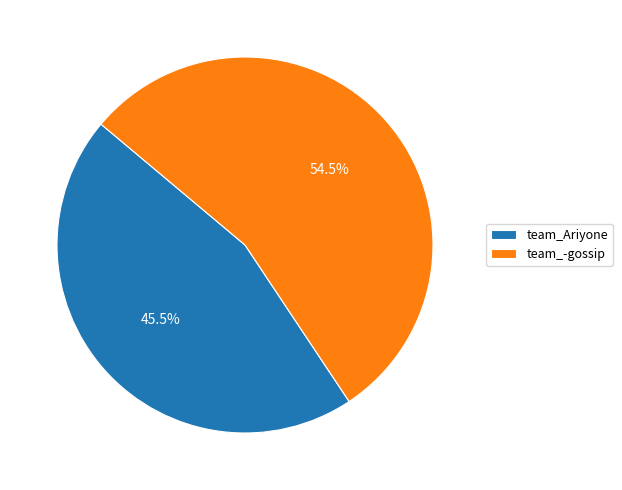

To the nearest percent, what is the difference between the team_-gossip and team_Ariyone slice percentages?

9%